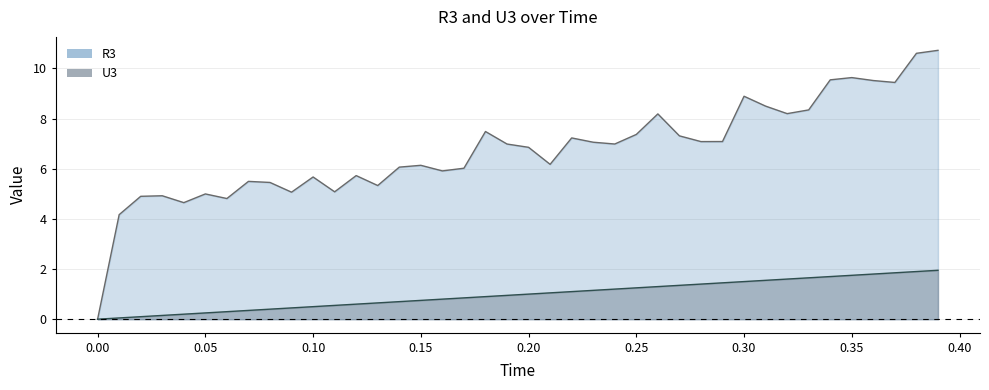

Which series has the largest total across all categories?

R3